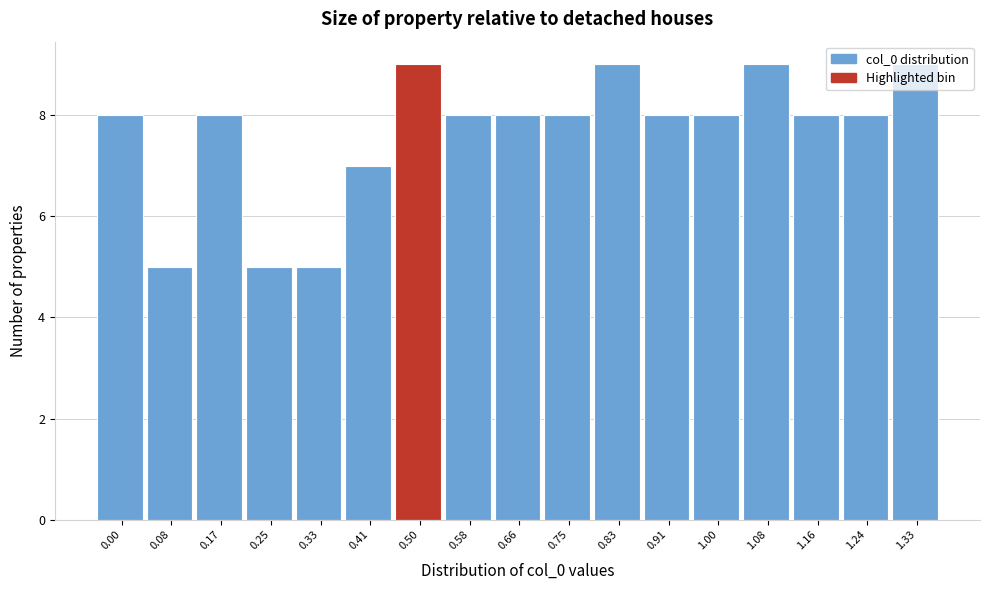

What is the maximum value shown in the chart?

9